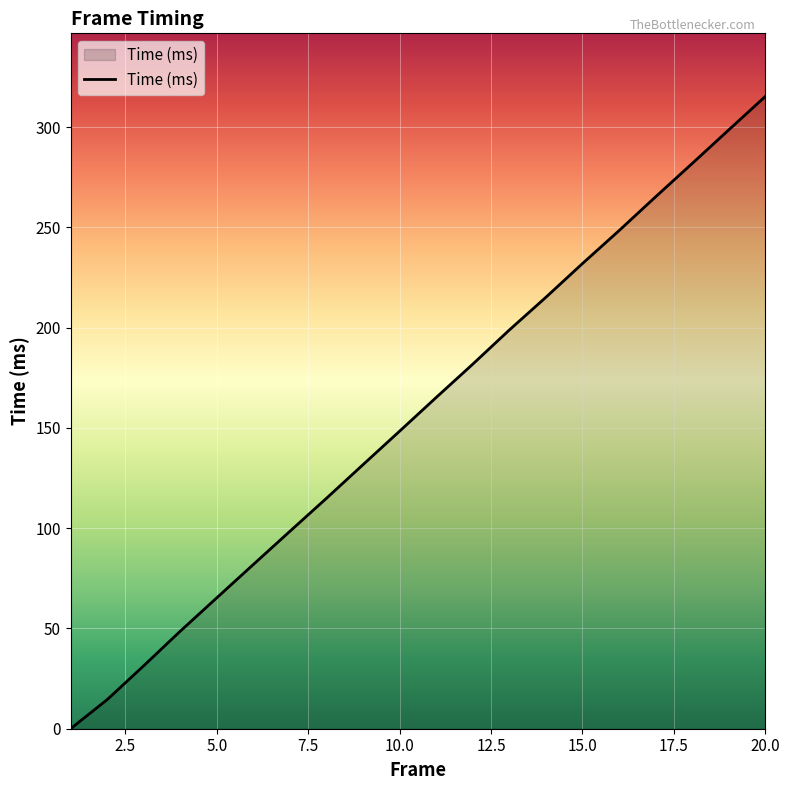

What is the difference between the maximum and minimum values?

315.3